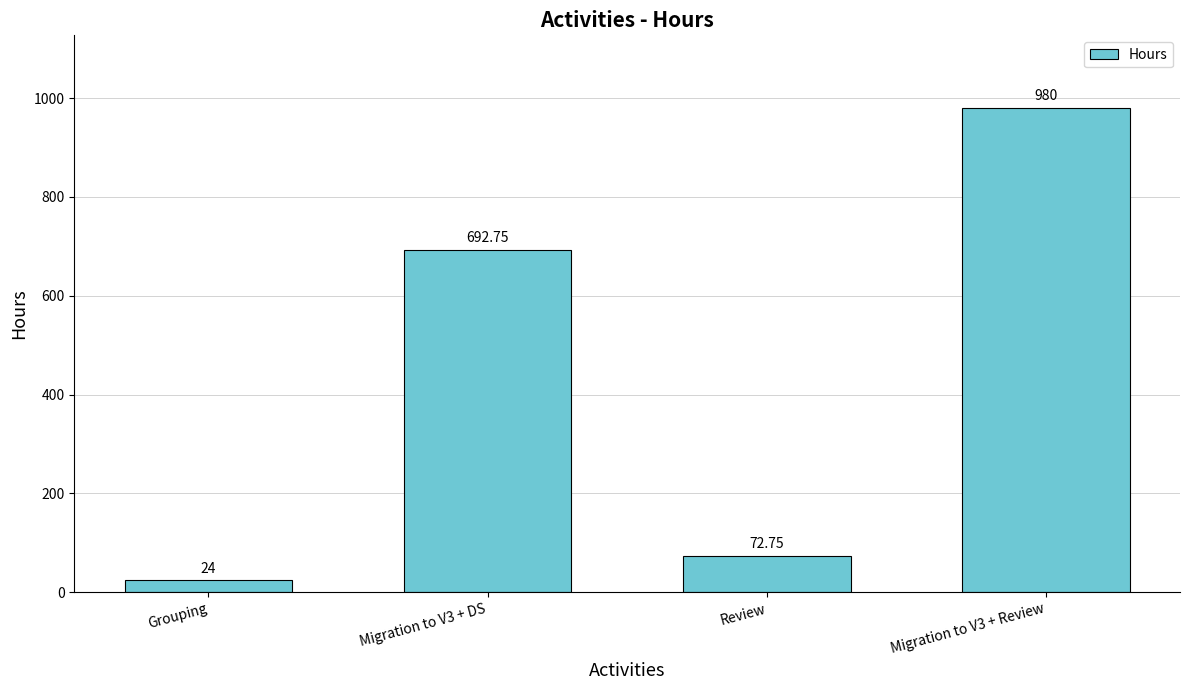

What is the difference between the maximum and minimum values?

956.0